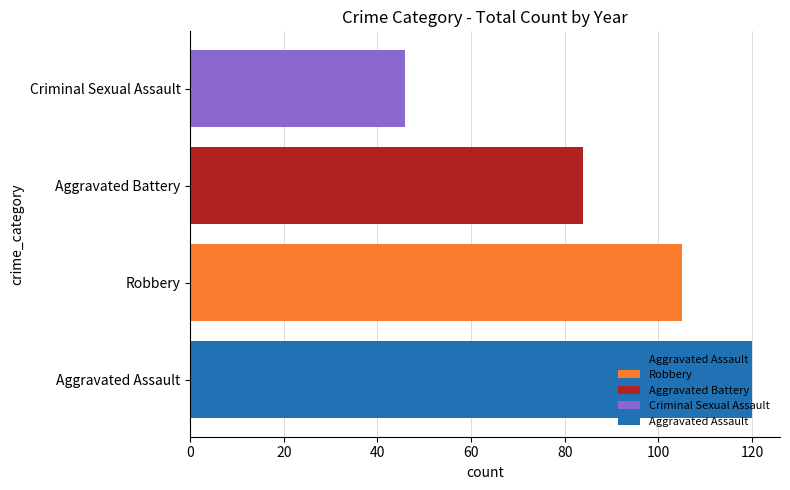

What is the difference between the maximum and minimum values?

74